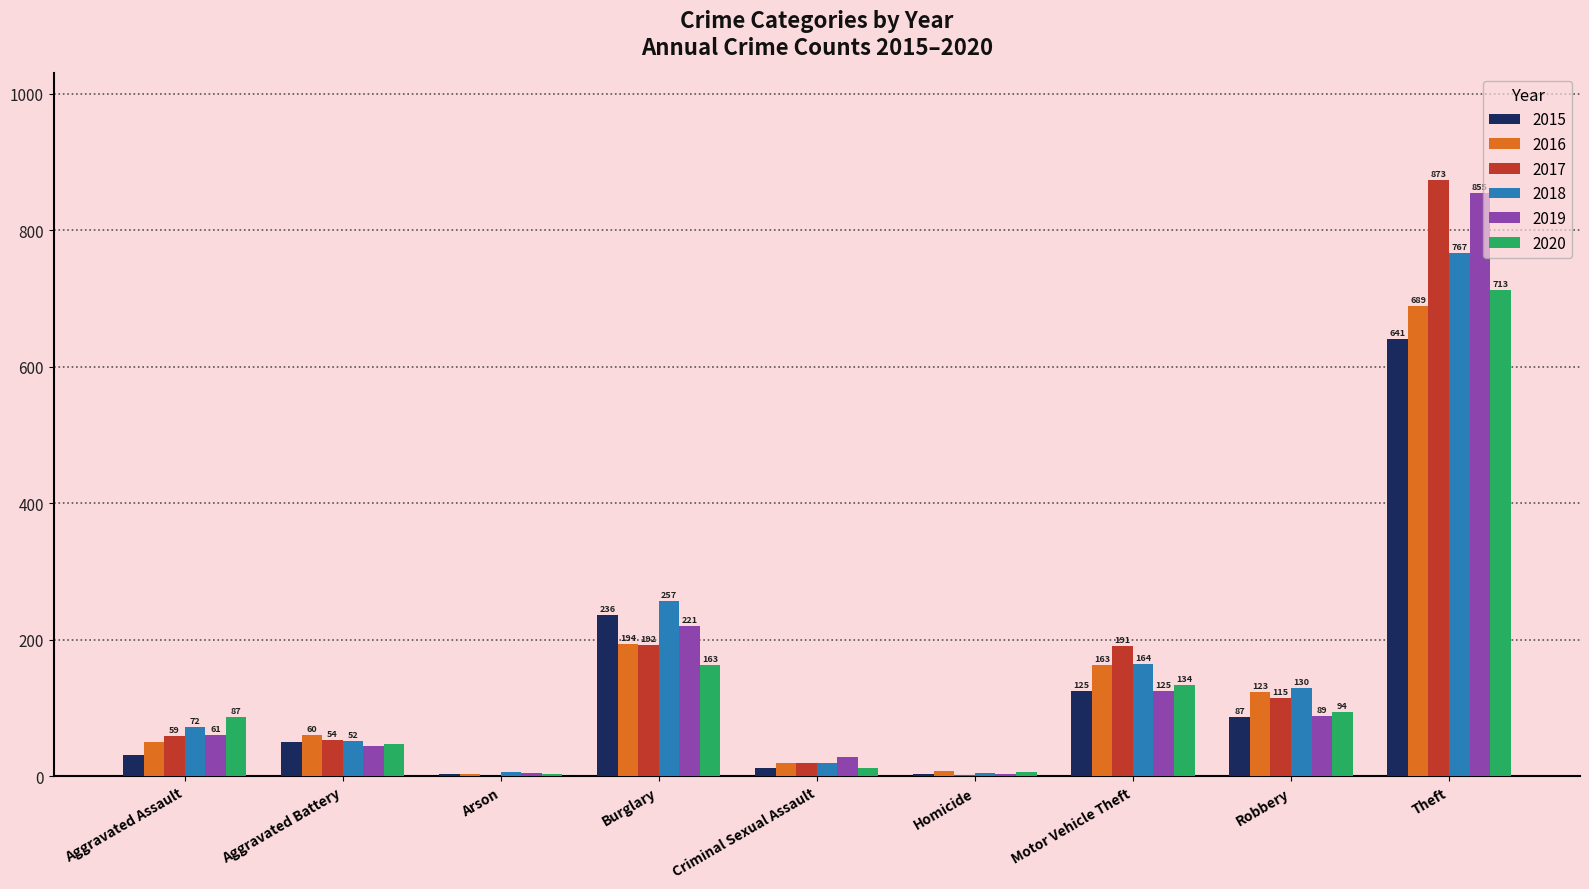

True or false: 2020 has a value of 713 at Theft.

True